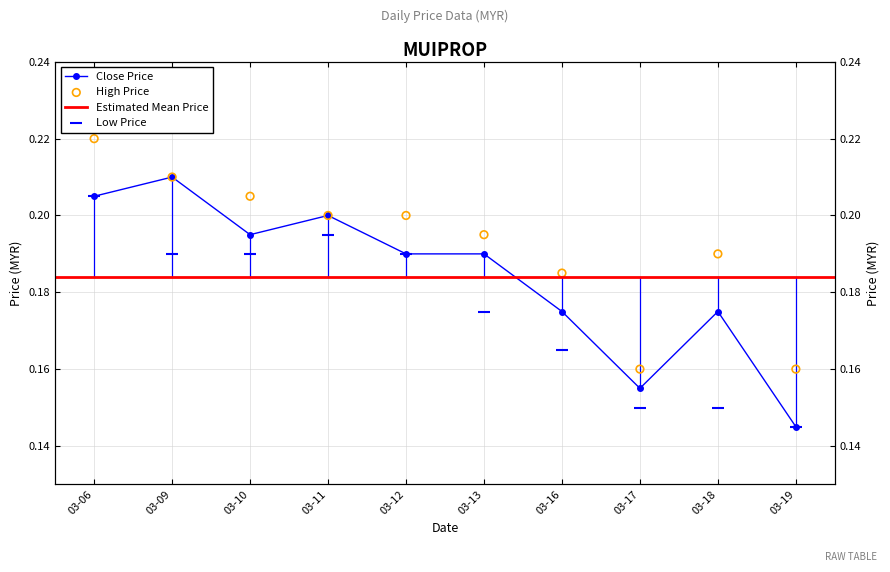

Which series has the largest total across all categories?

high